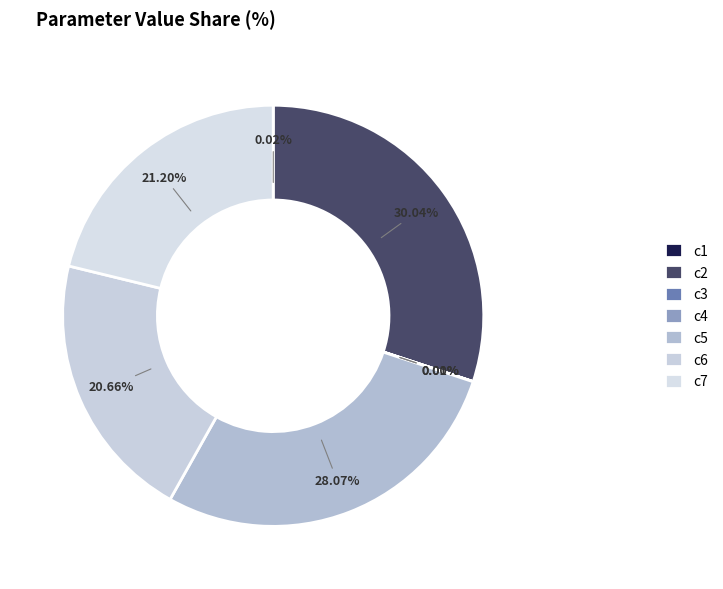

Between c1 and c4, which is larger?

c1